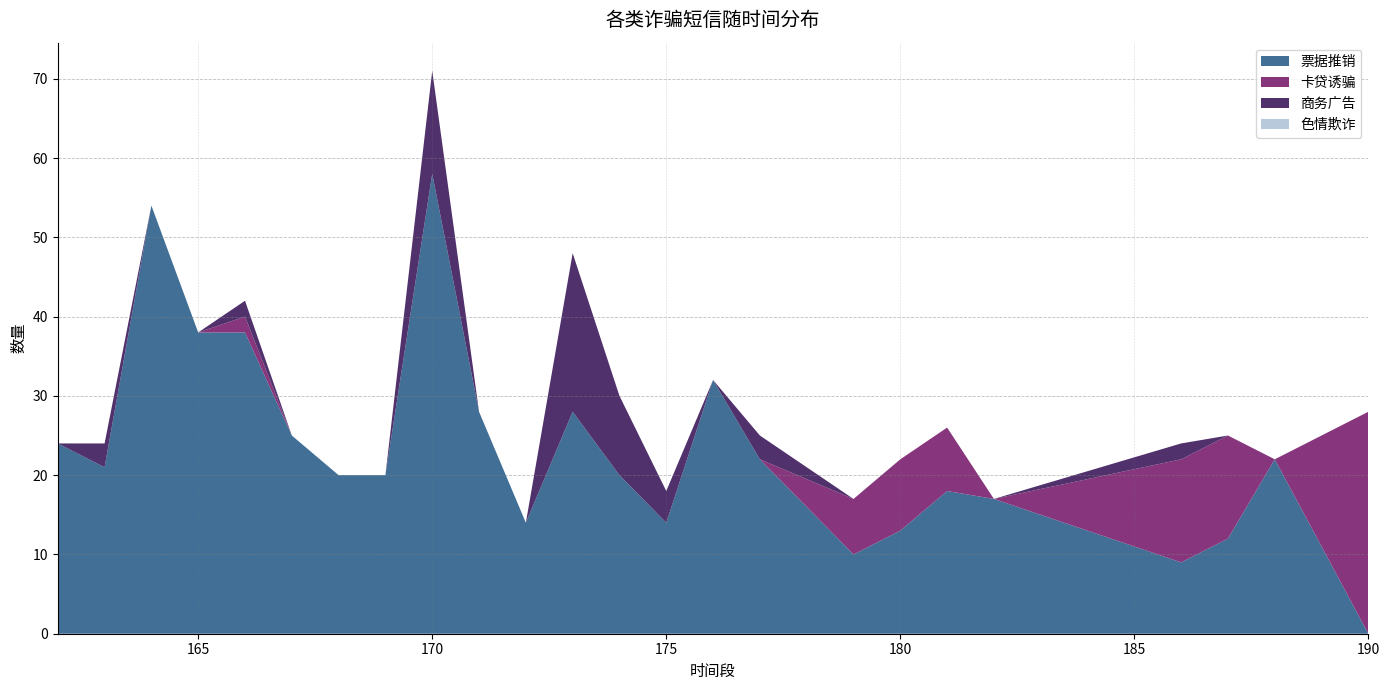

Reading left to right, extract all data points from this chart.

票据推销: 24	21	54	38	38	25	20	20	58	28	14	28	20	14	32	22	10	13	18	17	9	12	22	0
卡贷诱骗: 0	0	0	0	2	0	0	0	0	0	0	0	0	0	0	0	7	9	8	0	13	13	0	28
商务广告: 0	3	0	0	2	0	0	0	13	0	0	20	10	4	0	3	0	0	0	0	2	0	0	0
色情欺诈: 0	0	0	0	0	0	0	0	0	0	0	0	0	0	0	0	0	0	0	0	0	0	0	0